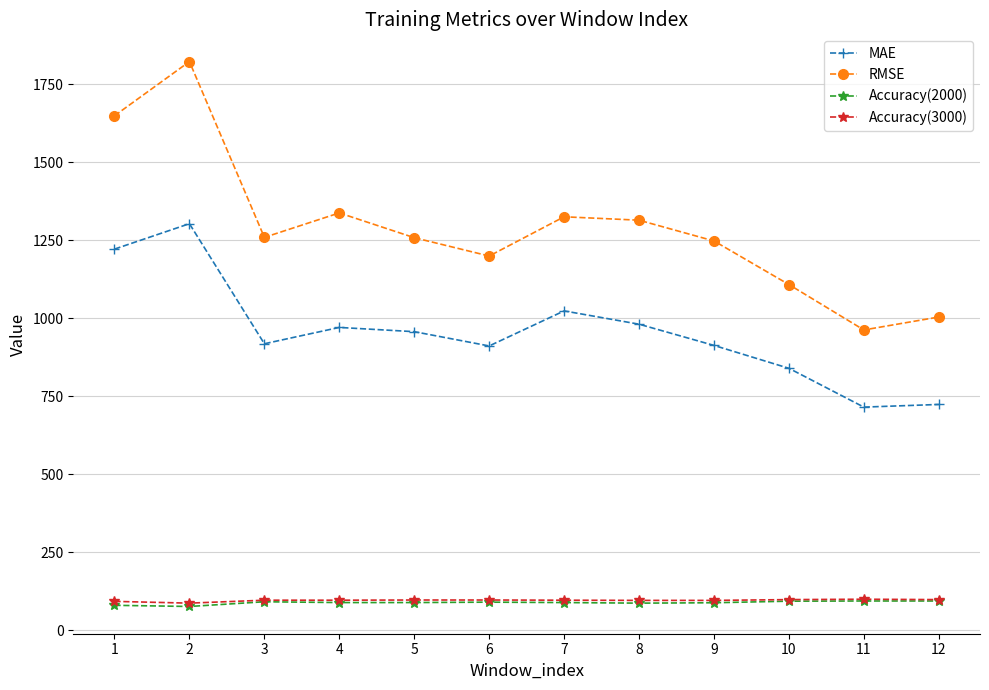

What is the difference between the maximum and minimum values in the MAE series?

587.9